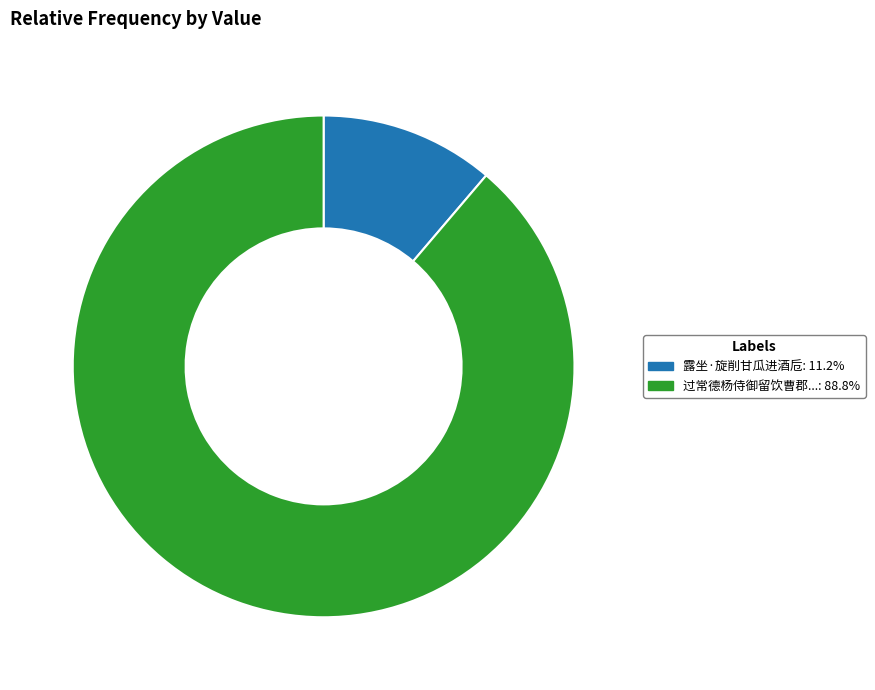

Is there any slice that represents more than half of the pie?

Yes